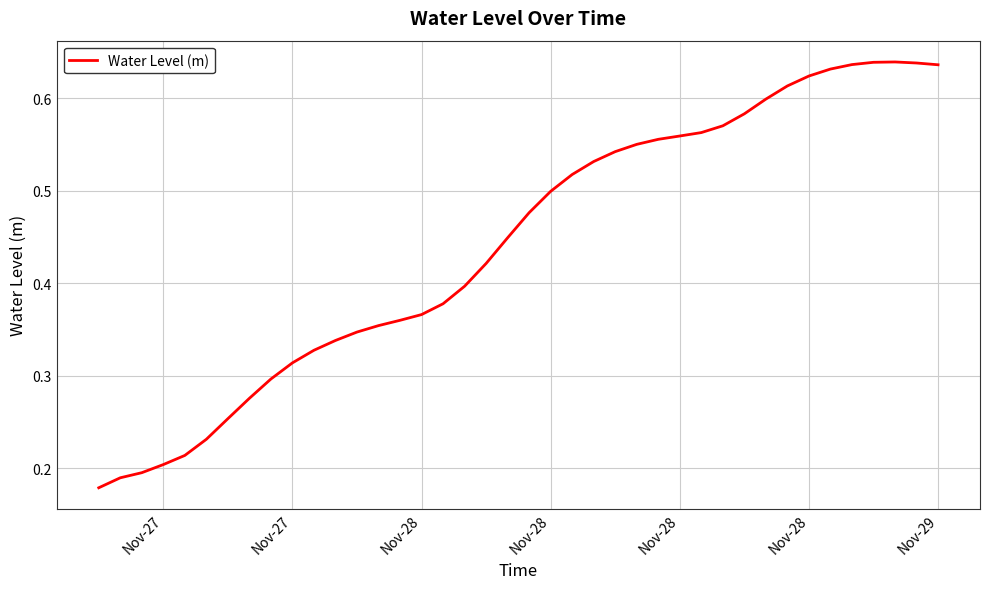

How many lines are shown in the chart?

1